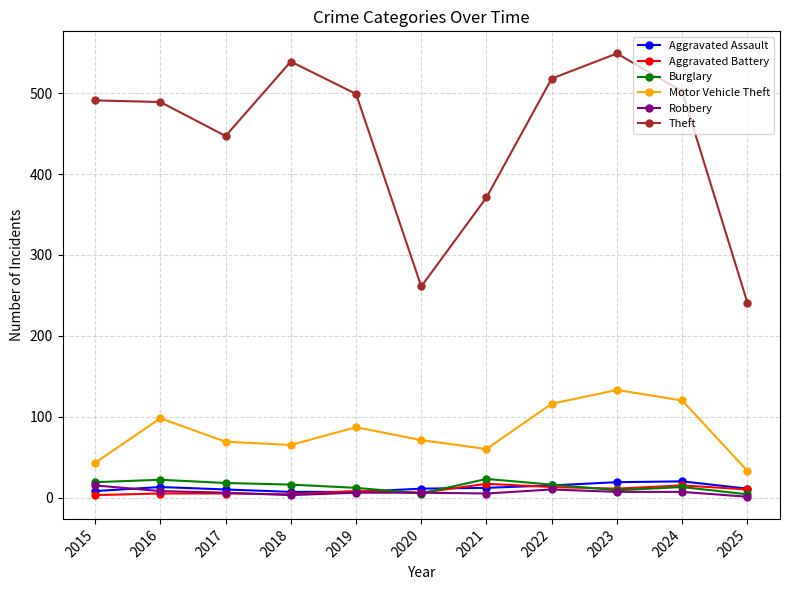

What is the approximate value of Burglary at 2018?

16